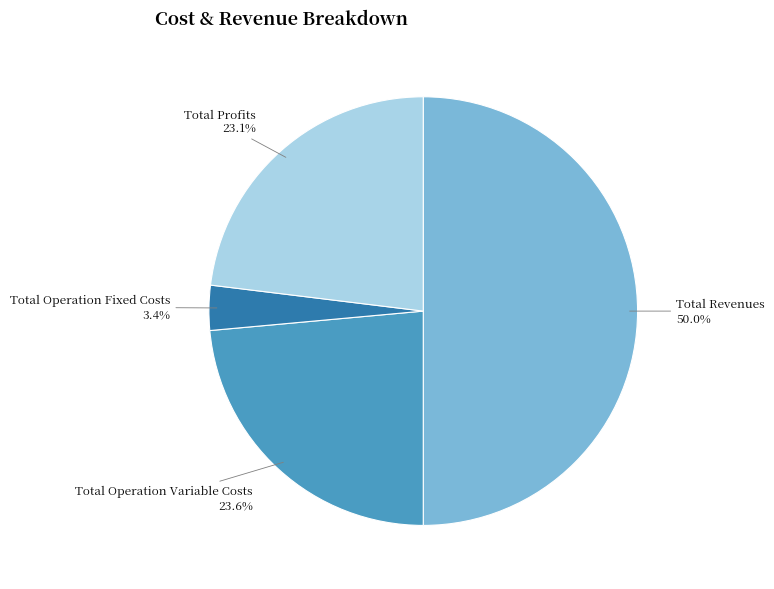

How many segments does this pie chart have?

4